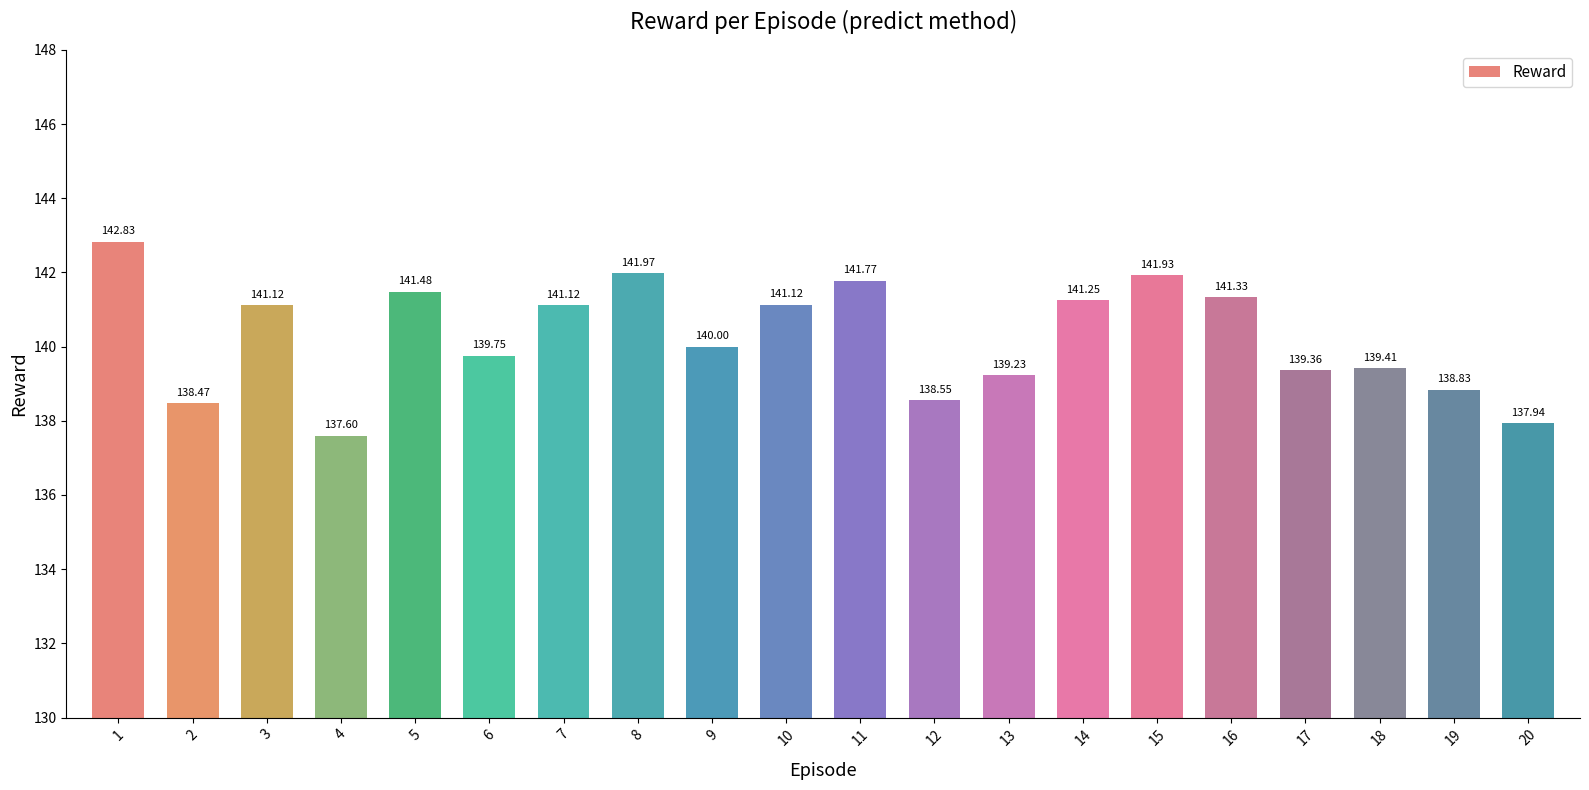

What is the value of the 16th bar from the left?

141.3